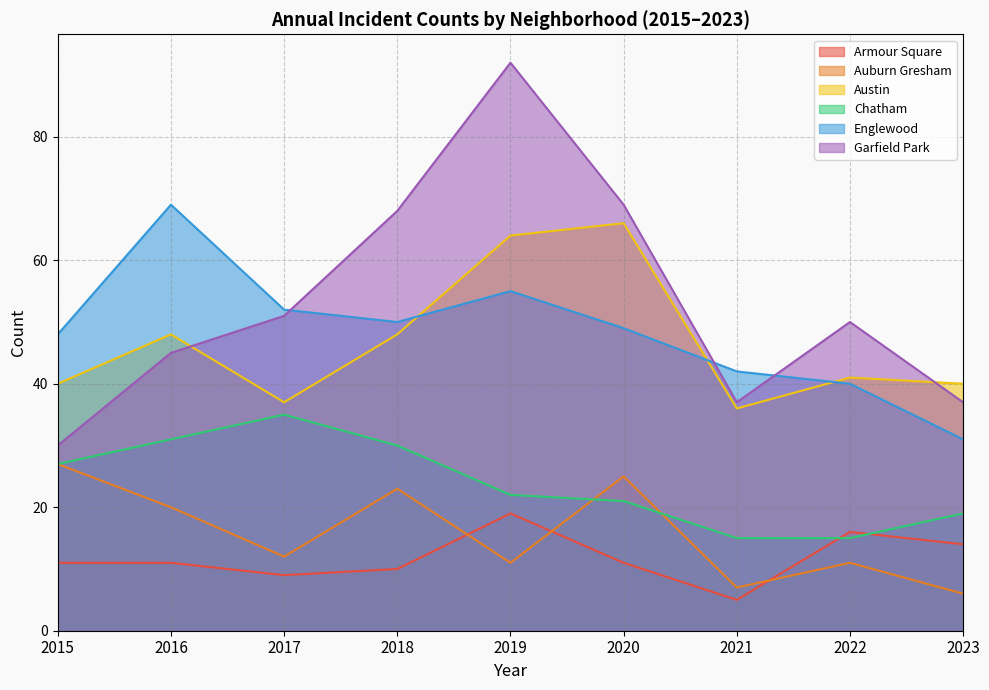

True or false: Garfield Park has a value of 123 at 2019.

False